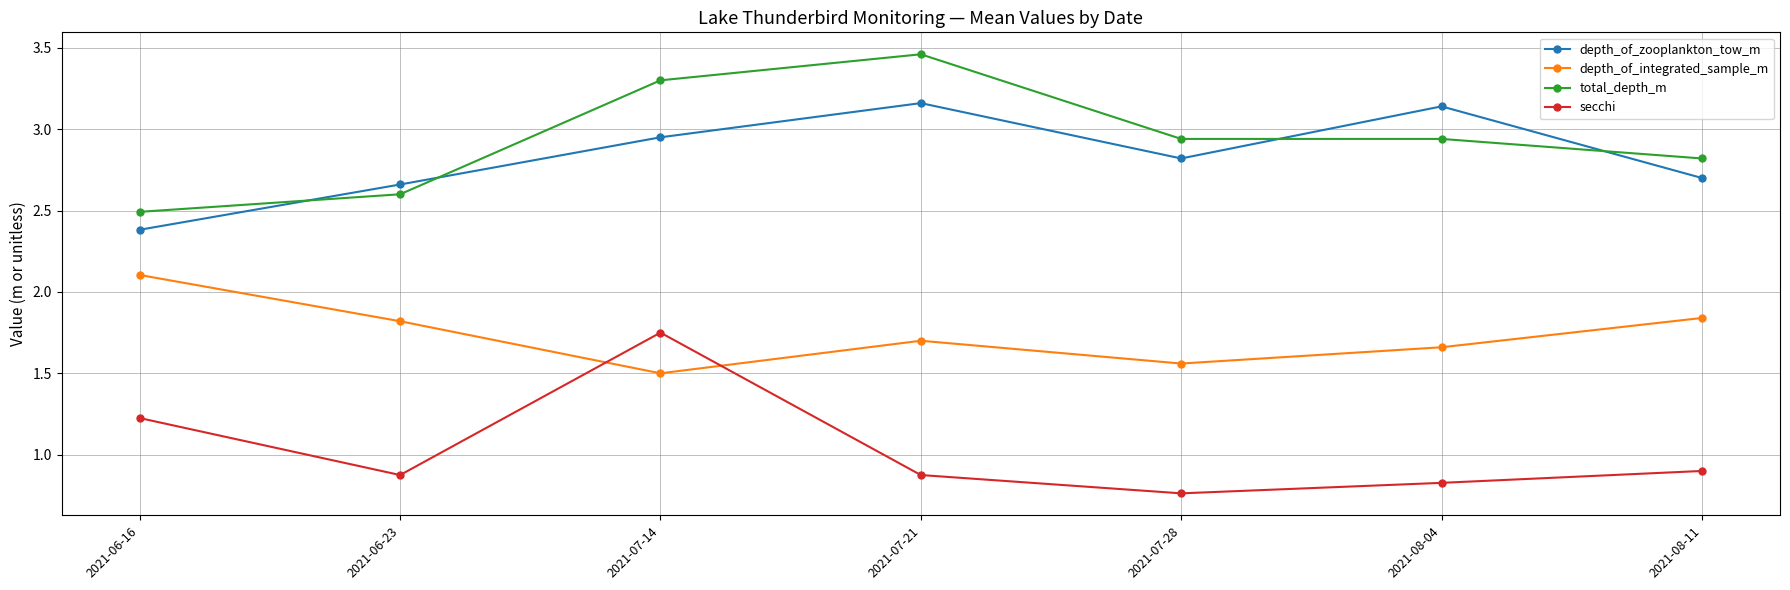

True or false: depth_of_integrated_sample_m has a value of 0.5 at 2021-07-14.

False